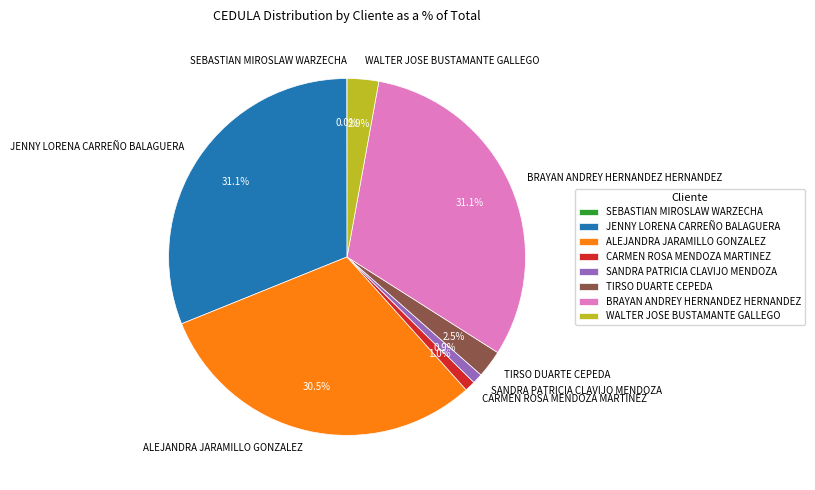

To the nearest percent, what is the difference between the TIRSO DUARTE CEPEDA and CARMEN ROSA MENDOZA MARTINEZ slice percentages?

2%